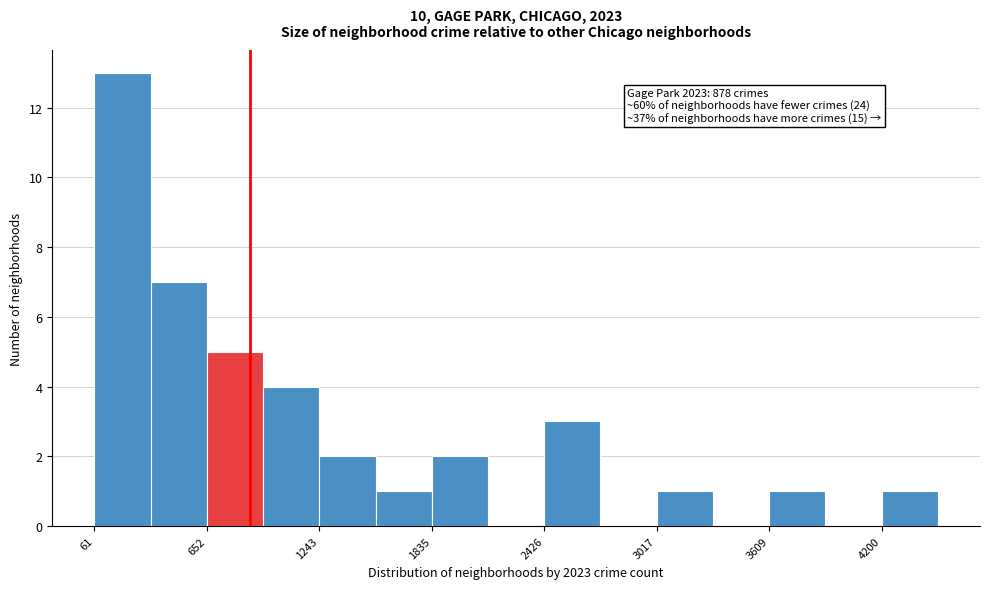

Around what value on the x-axis is the tallest bar? Give the approximate position of its centre, as read against the axis.

200